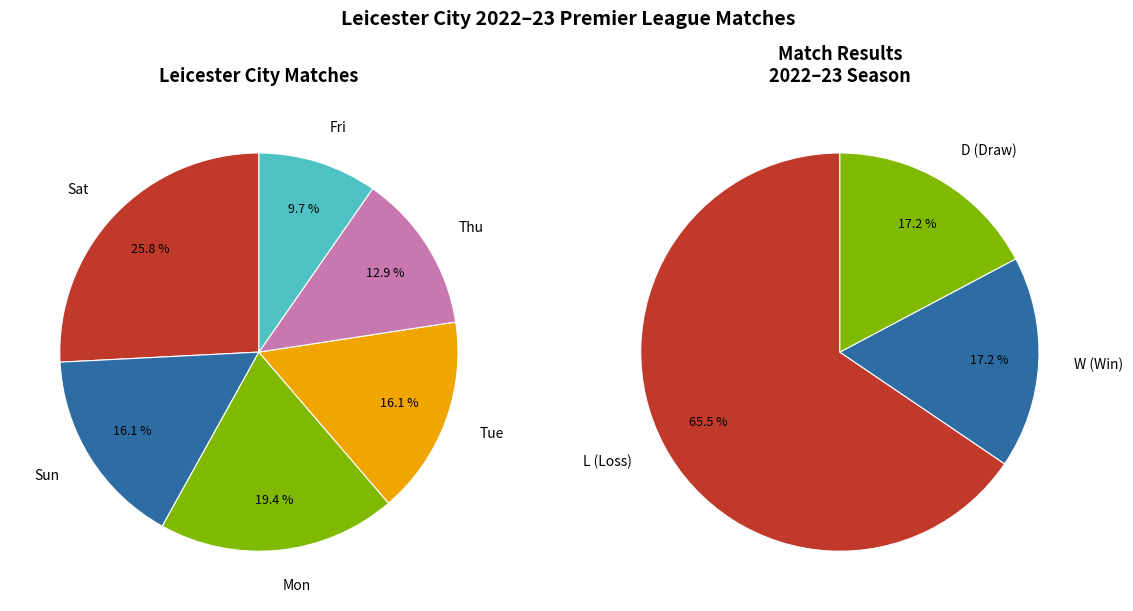

Is the sum of Mon and Thu greater than half?

No